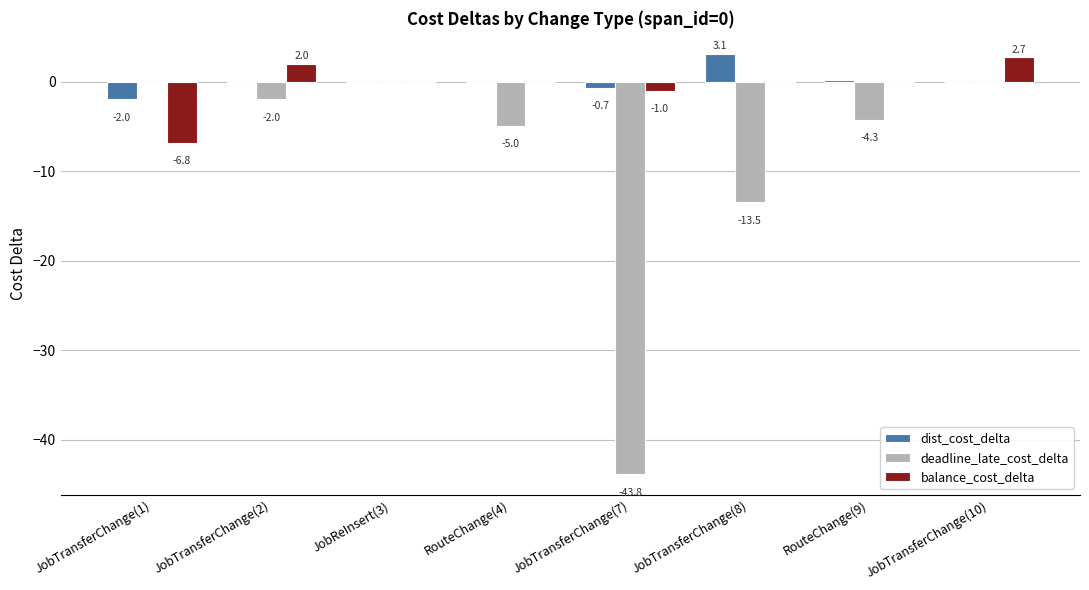

What is the sum of the deadline_late_cost_delta values at JobTransferChange(8) and RouteChange(4)?

-18.5